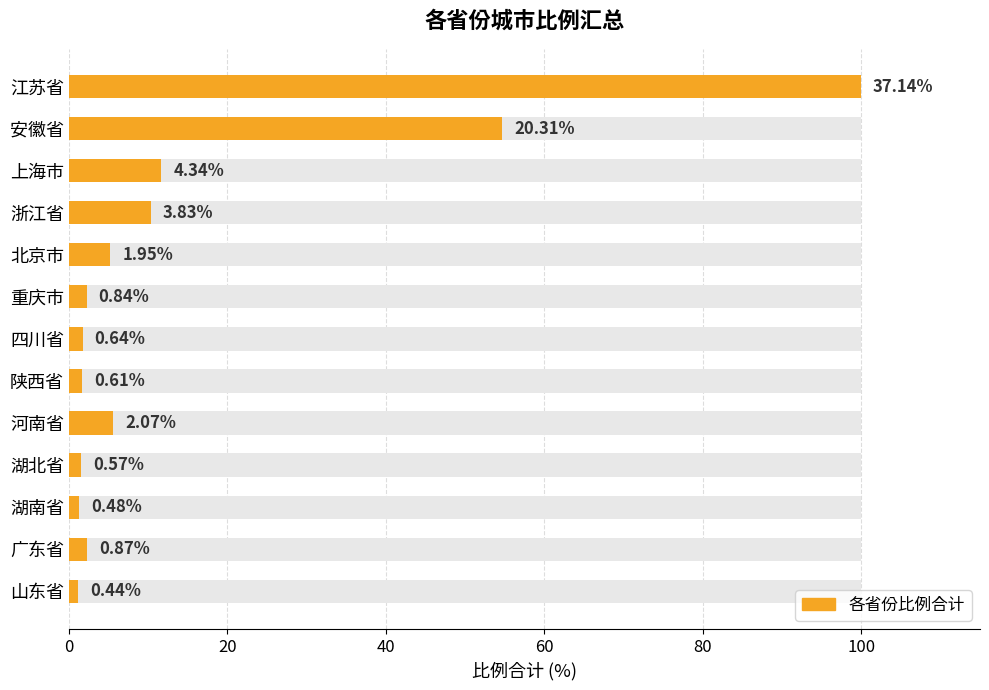

What is the value of the 9th bar from the left?

5.6